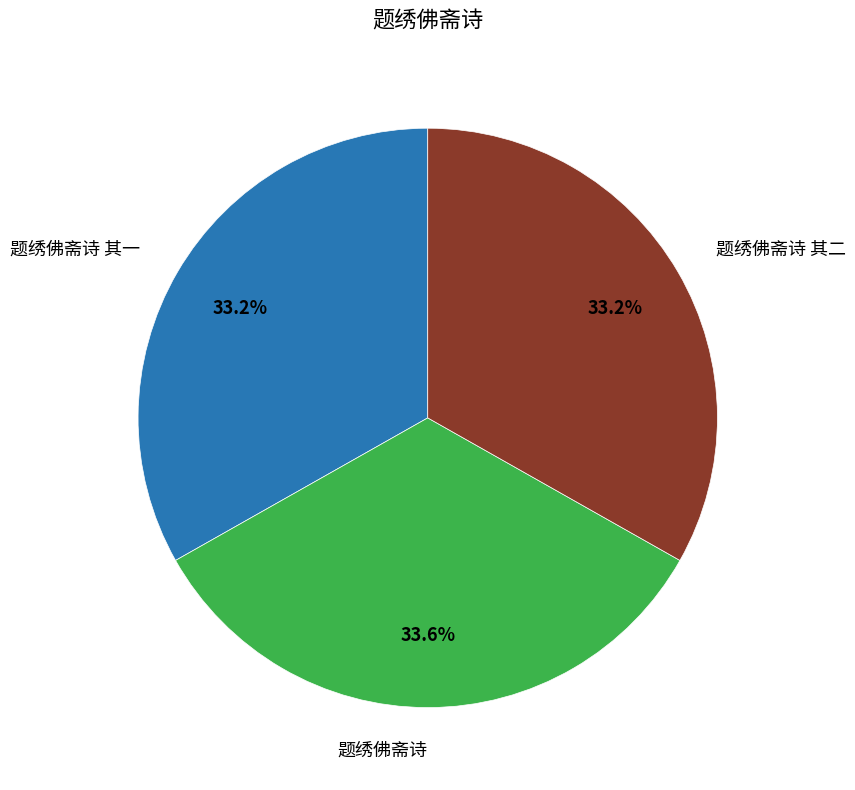

Is there any slice that represents more than half of the pie?

No